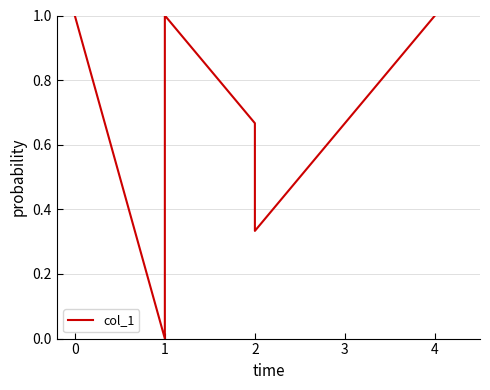

Count the values in the range 0 to 1.

6